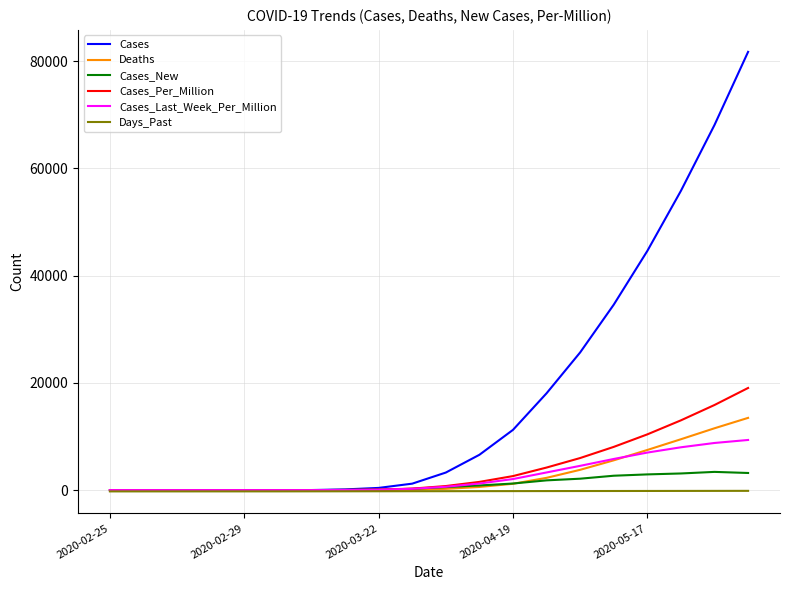

Which series has the largest total across all categories?

Cases